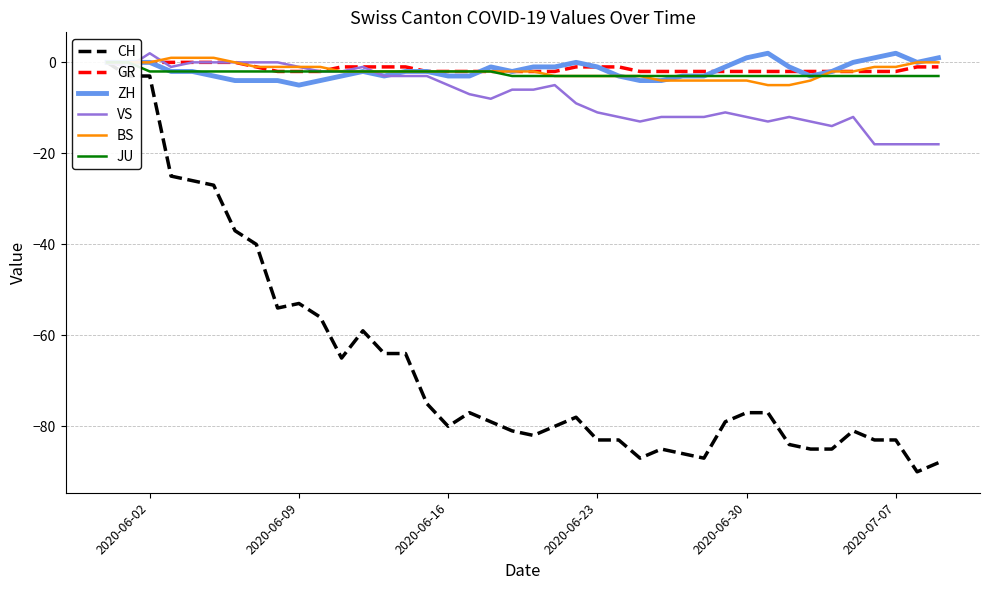

What is the lowest value of the BS series?

-5